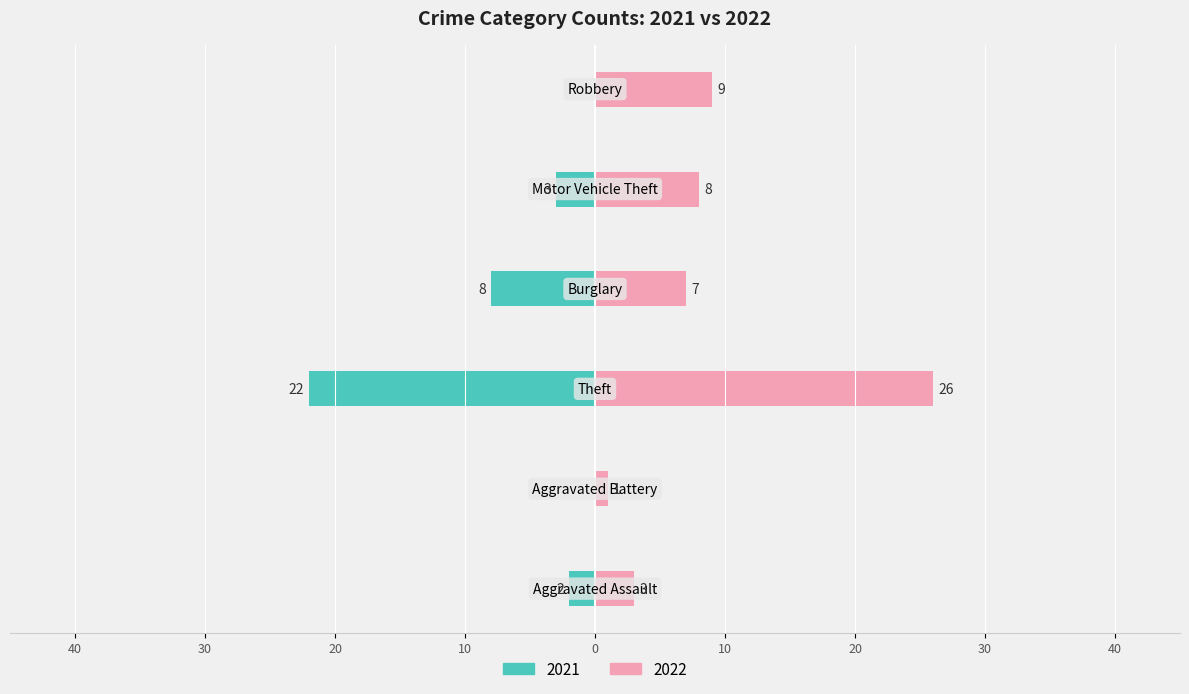

True or false: 2022 has a value of 1 at Aggravated Battery.

False